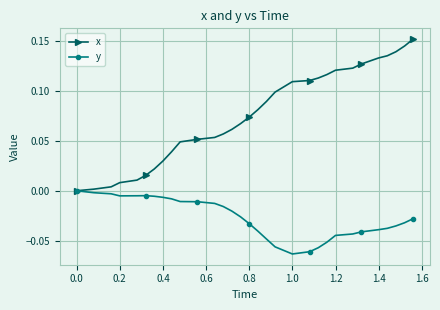

Which series has the largest total across all categories?

x